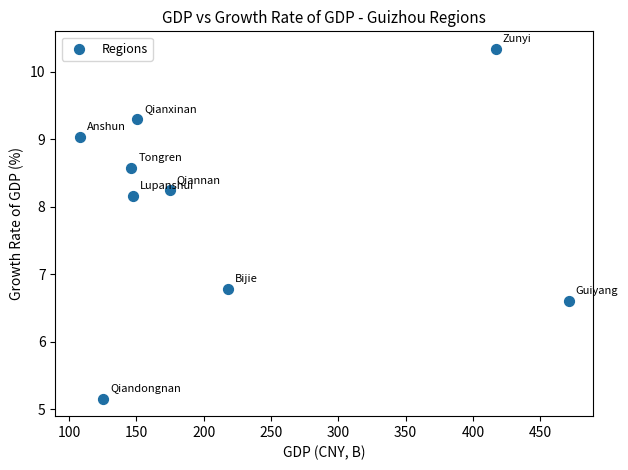

What Y value in the scatter plot is closest to 7?

6.8